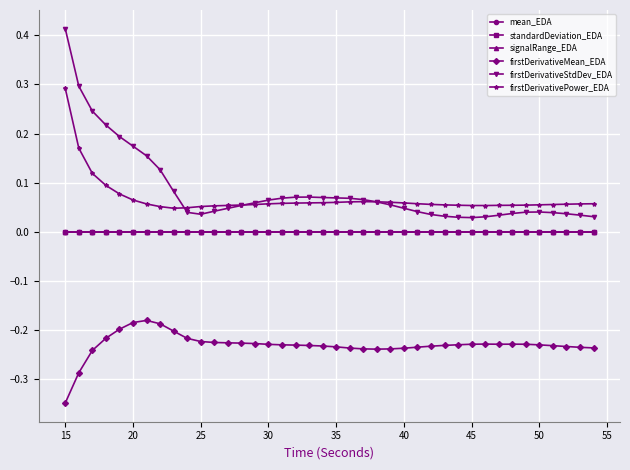

True or false: firstDerivativePower_EDA and firstDerivativeMean_EDA intersect in this chart.

False